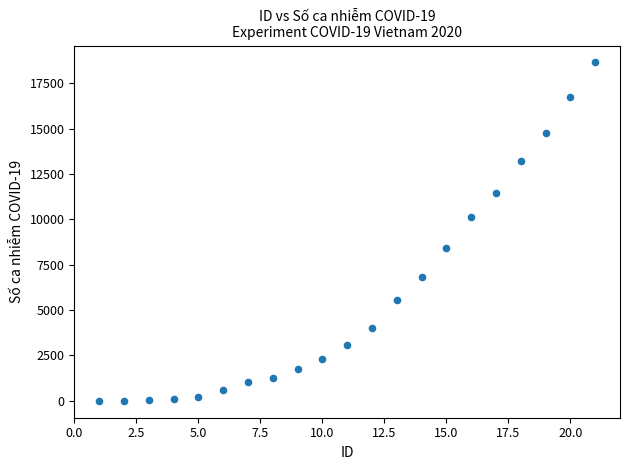

What is the range of Y values (max minus min)?

18639